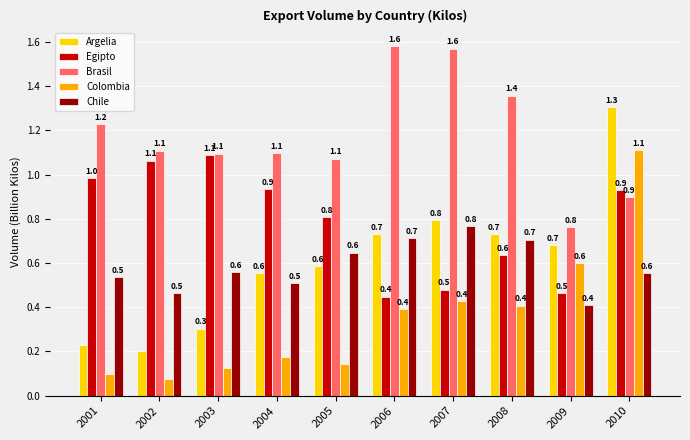

At which label does Brasil first exceed 1?

2001